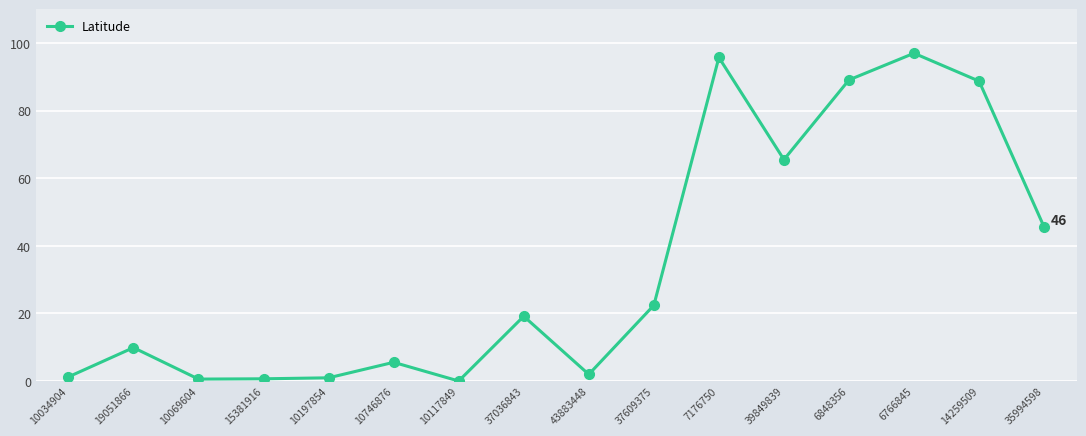

What is the sum of all values?

544.0